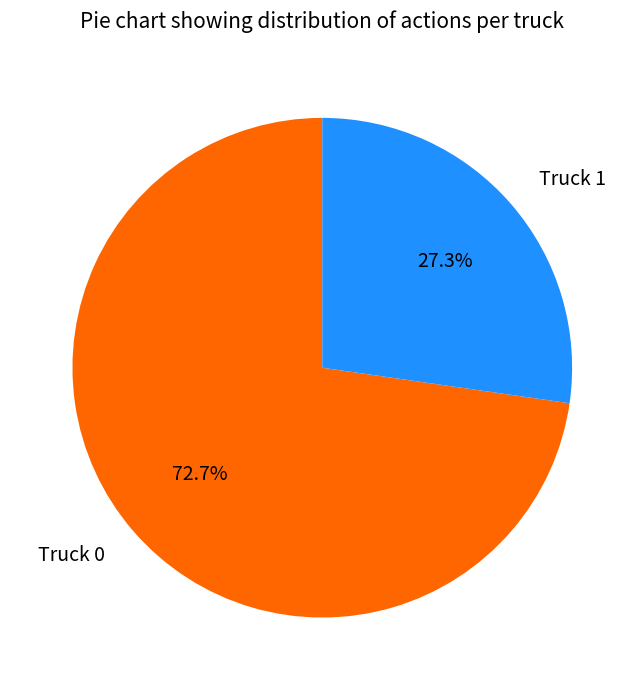

What is the majority slice?

Truck 0